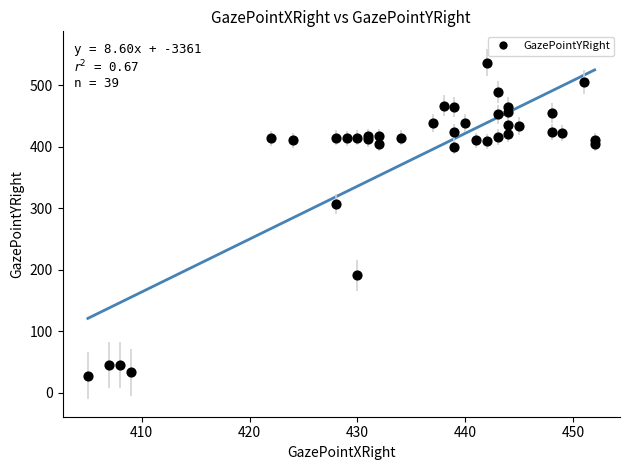

What Y value in the scatter plot is closest to 282?

307